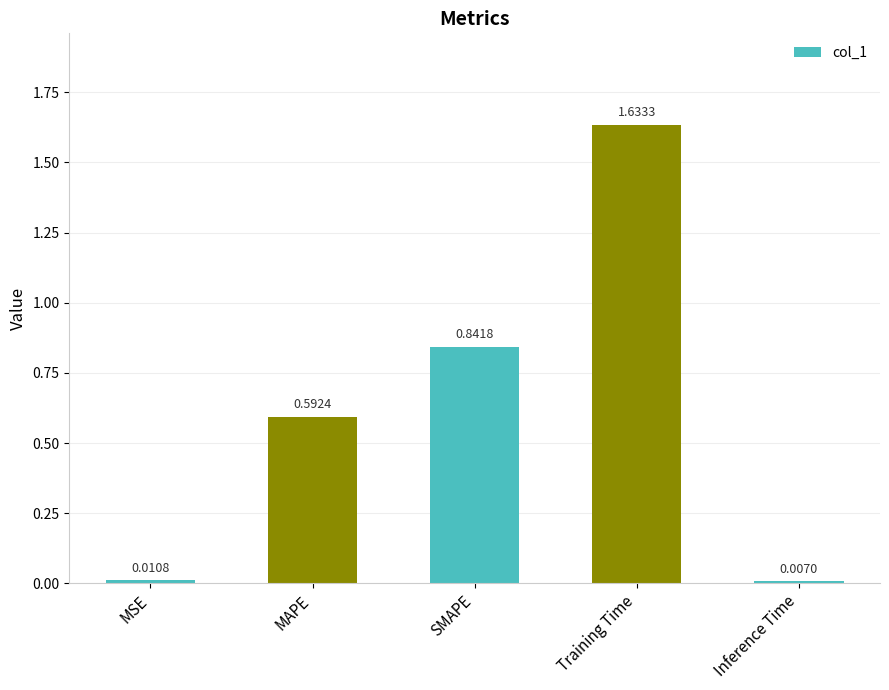

What is the change in value from Training Time to Inference Time?

-1.6